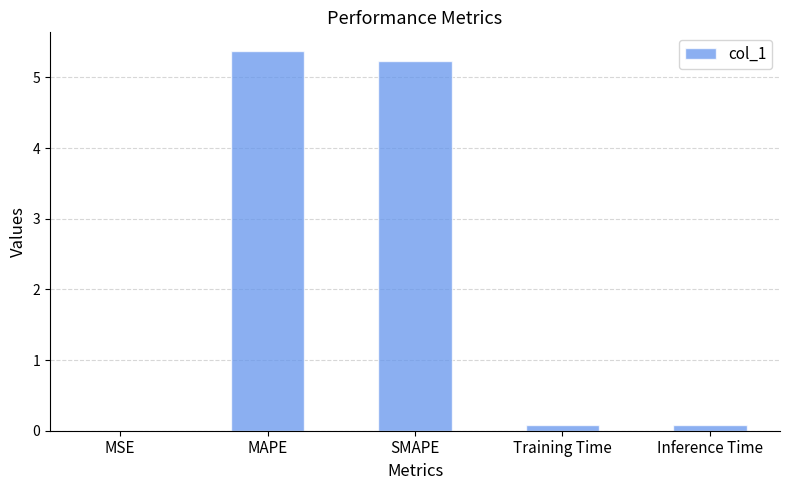

Which has a higher value, Inference Time or SMAPE?

SMAPE